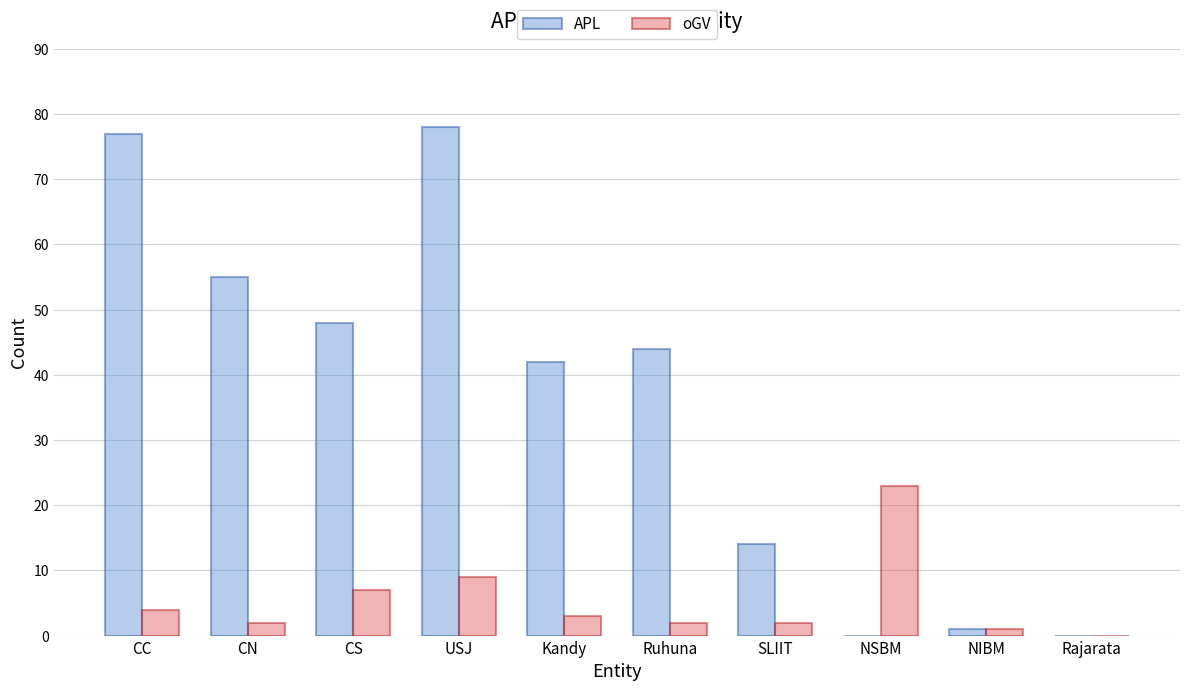

How many positive values does the oGV series have?

9